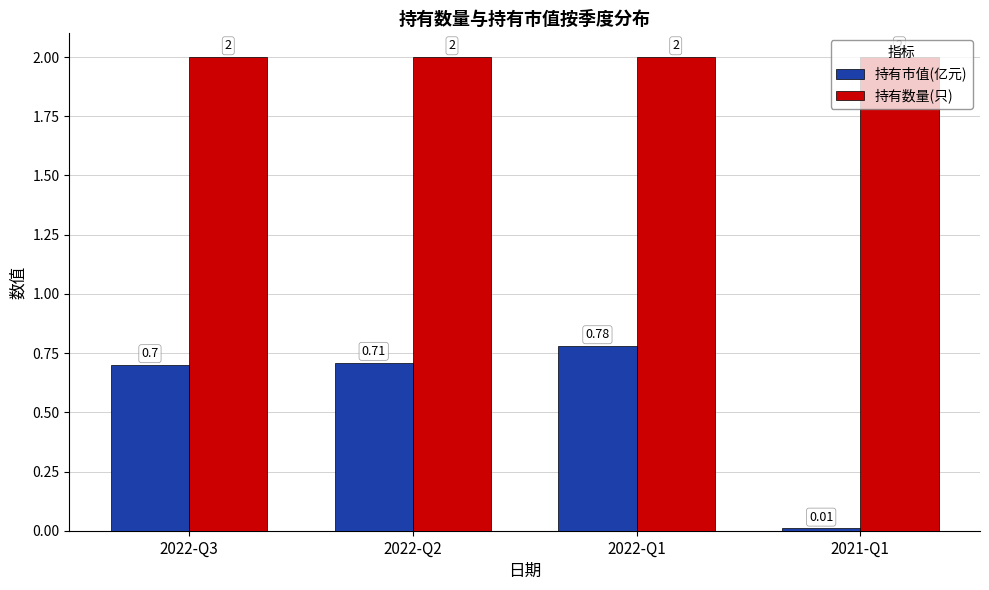

Between 2022-Q2 and 2021-Q1, which series saw the biggest shift?

持有市值(亿元)